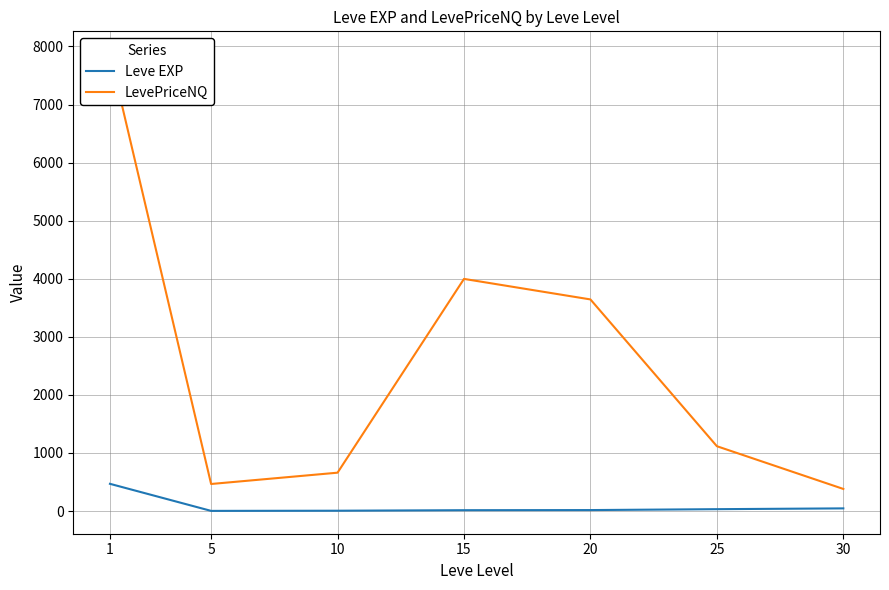

How many lines are shown in the chart?

2